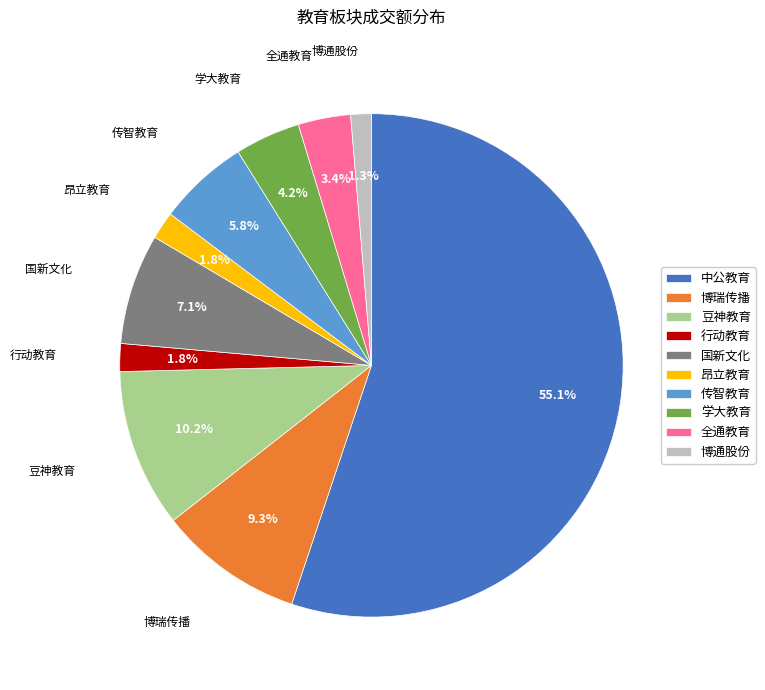

Is there a majority slice in this chart?

Yes